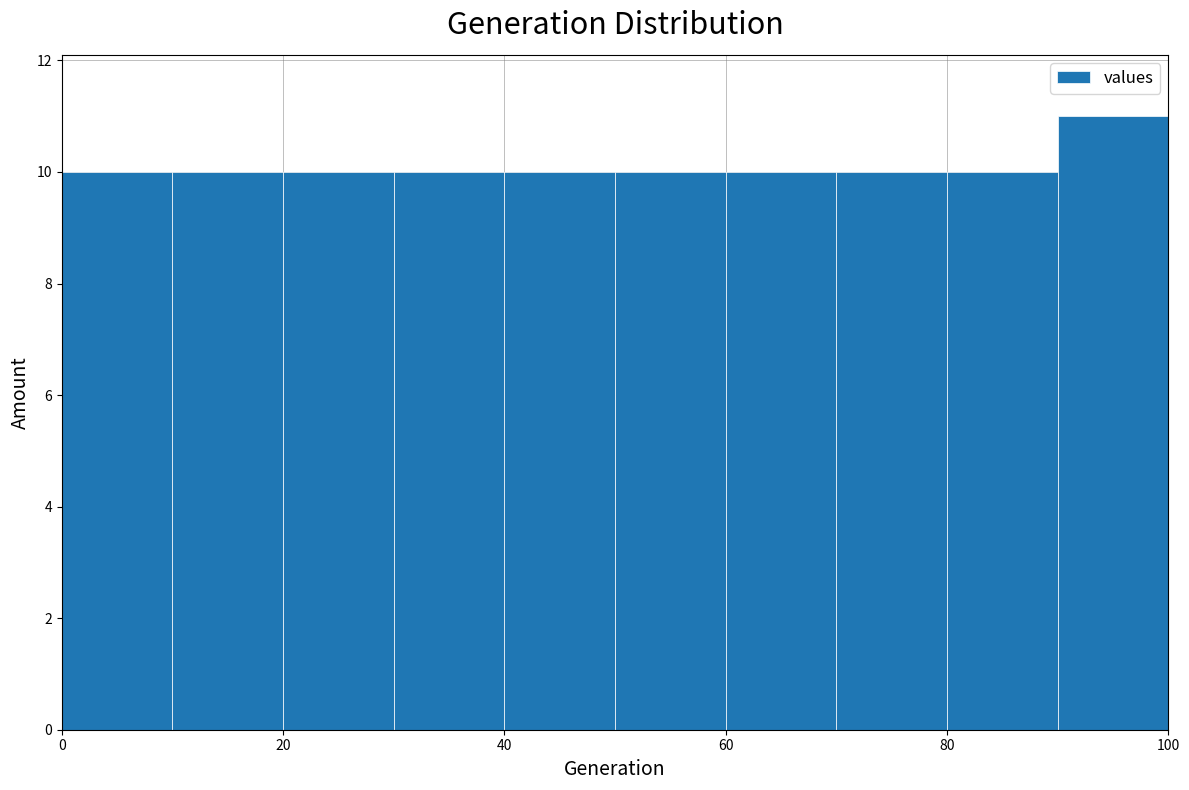

Which range on the x-axis has the tallest bar?

90 to 100